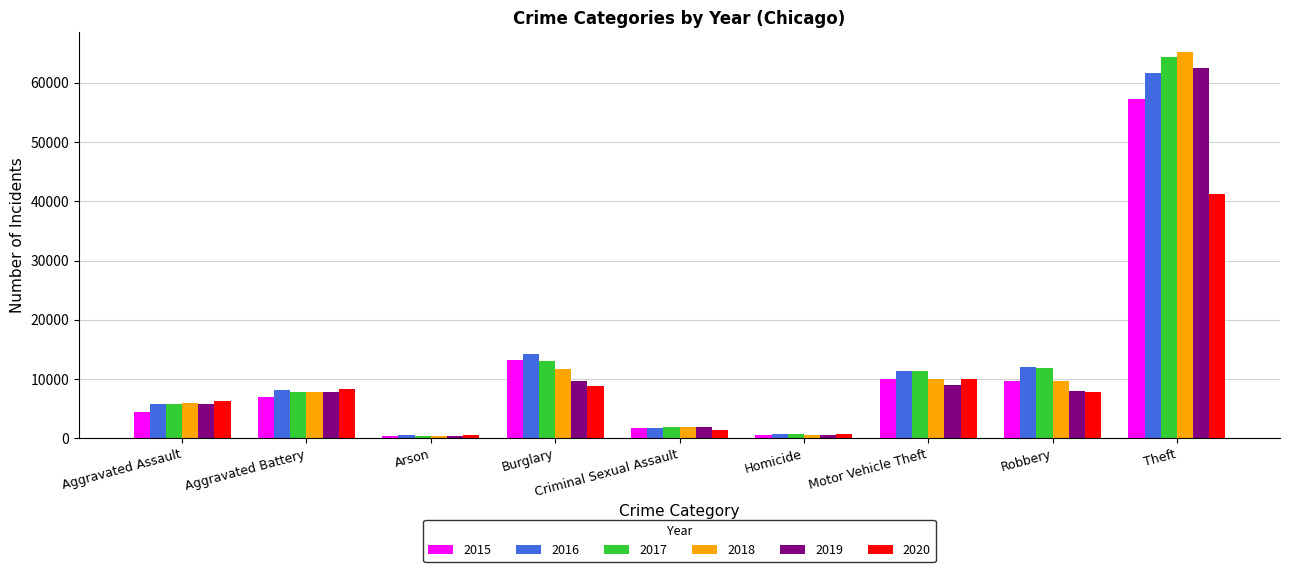

Which series has the widest spread of values?

2018